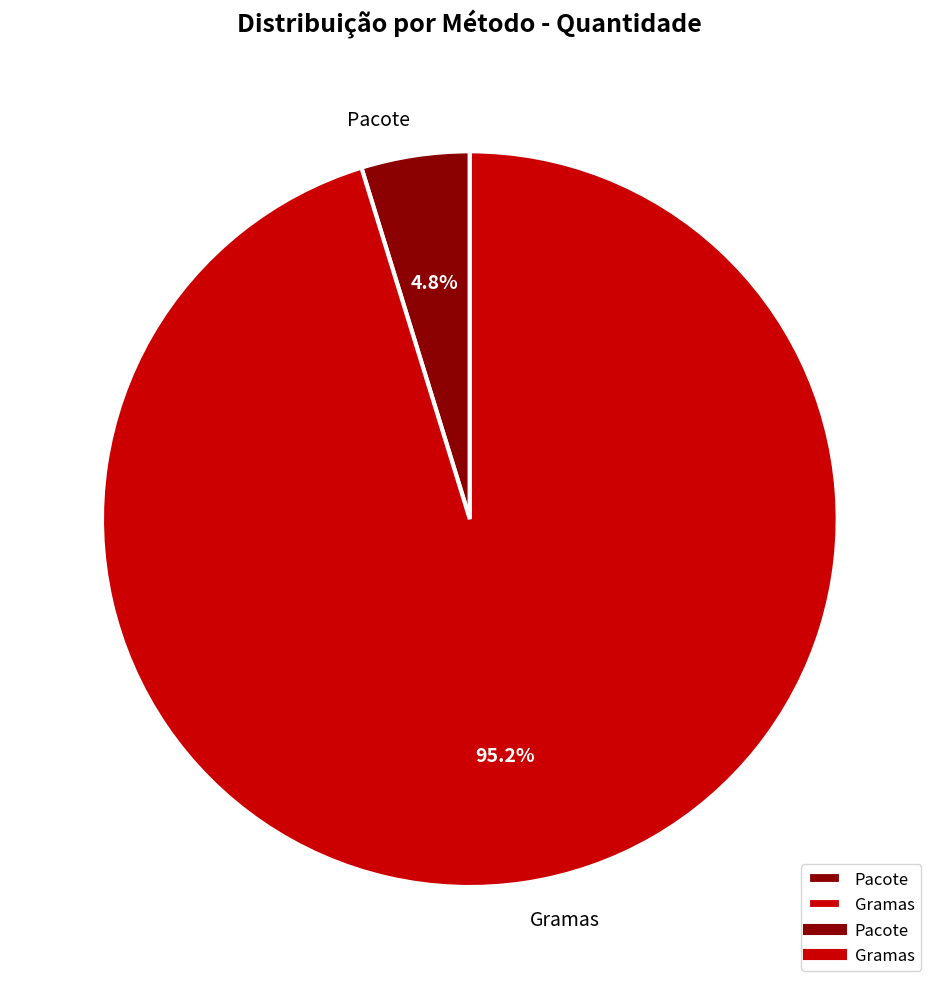

Which has a higher value, Pacote or Gramas?

Gramas